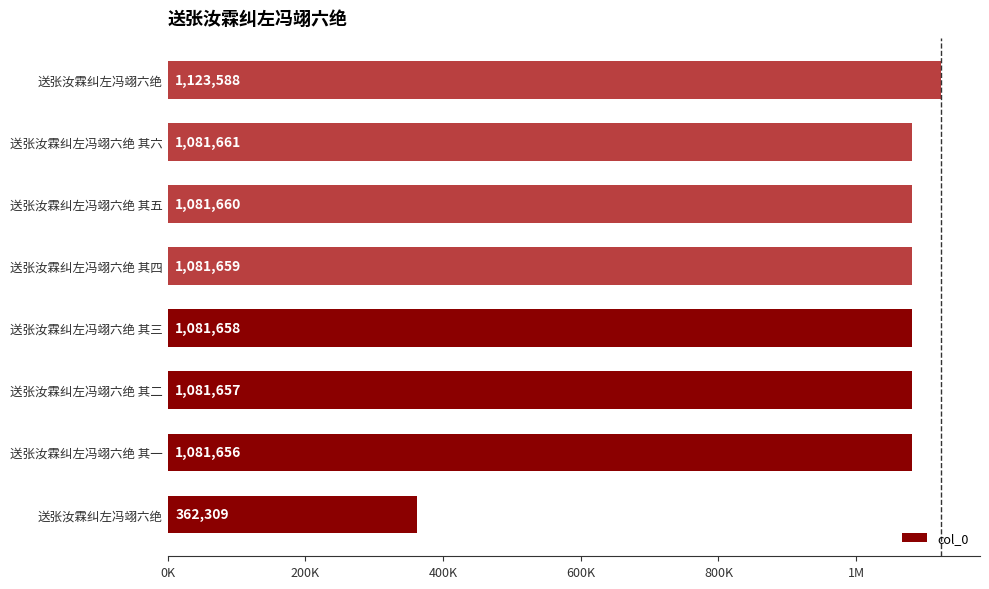

Are the bars horizontal?

Yes